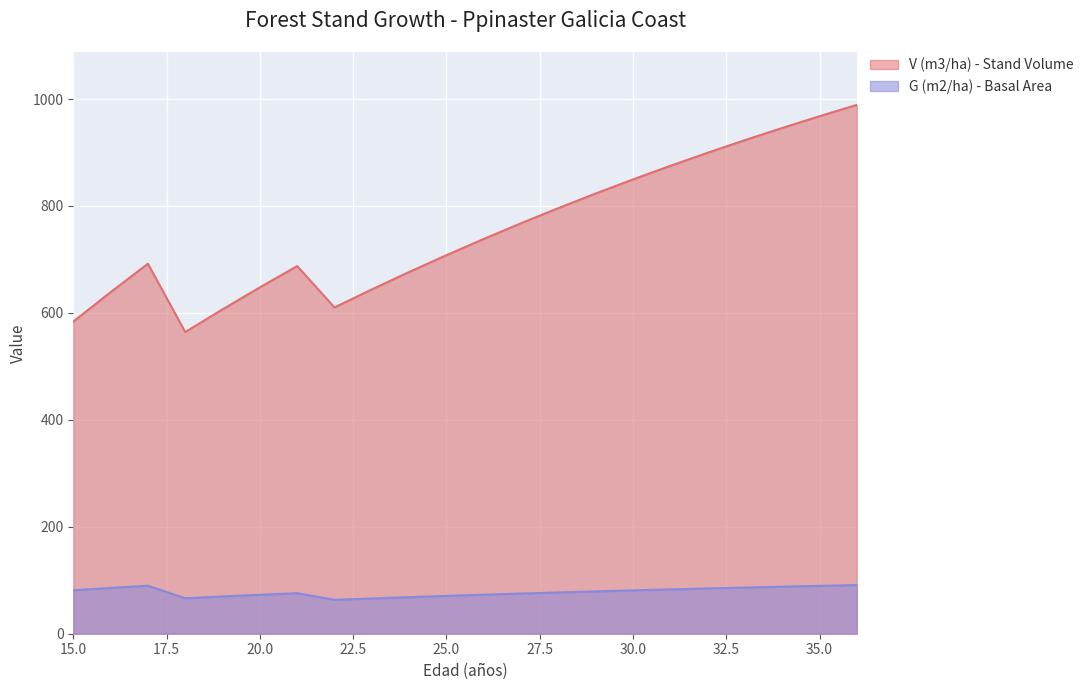

Rank the series by their average value, from lowest to highest.

G (m2/ha) - Basal Area, V (m3/ha) - Stand Volume